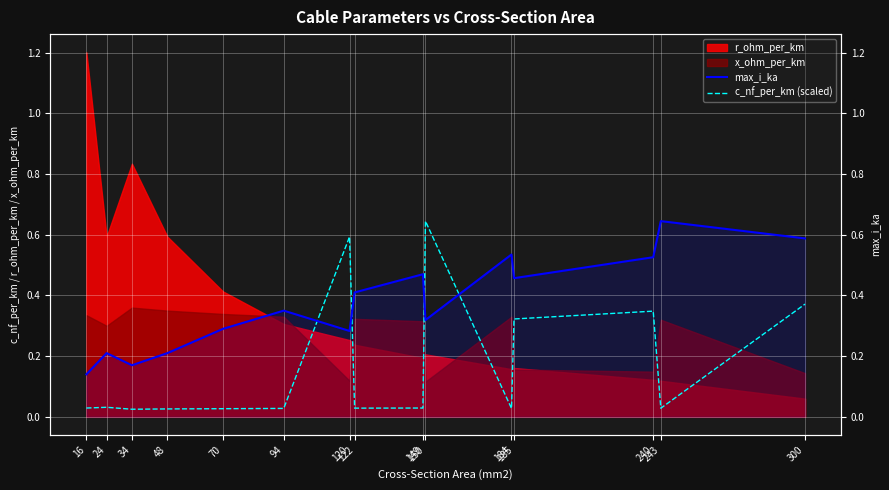

Does the chart display data point markers on the line(s)?

No